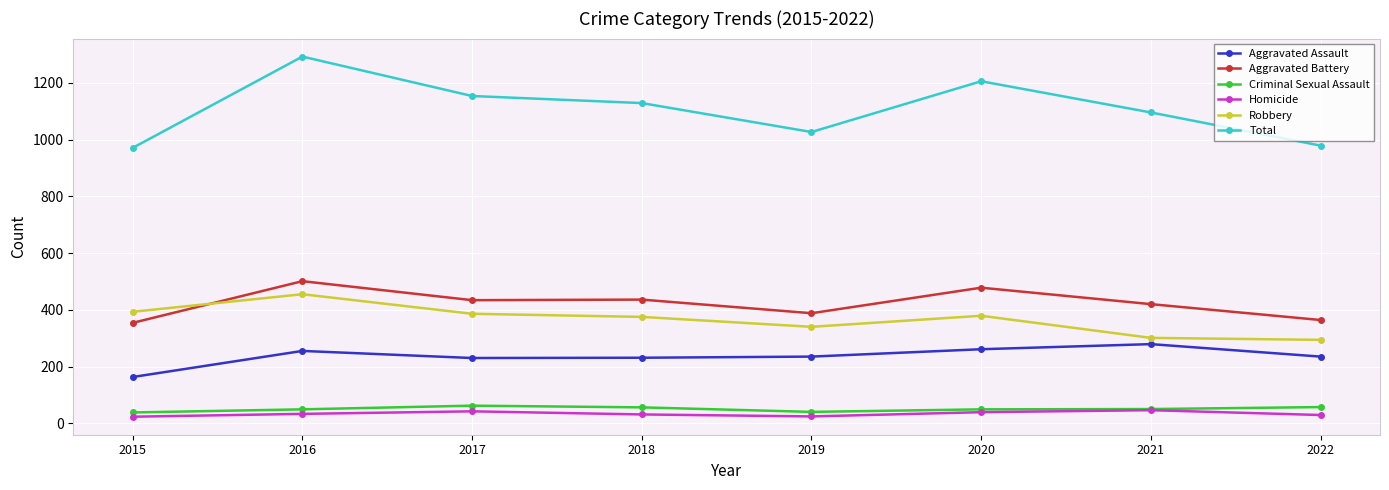

What is the maximum value for Criminal Sexual Assault?

62